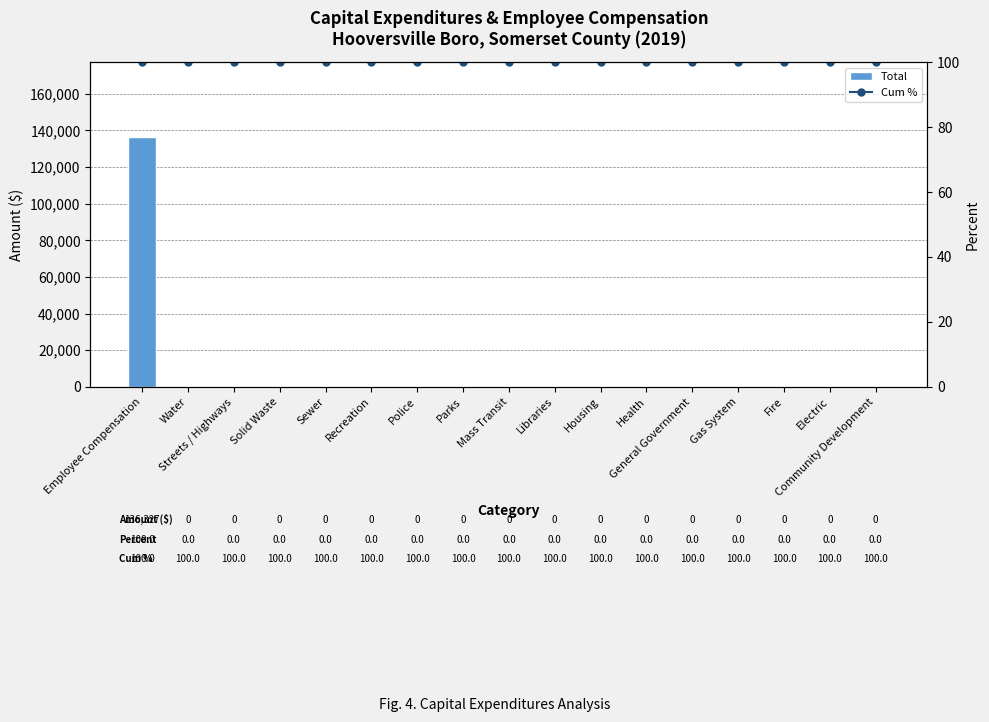

How many groups of bars are there?

17